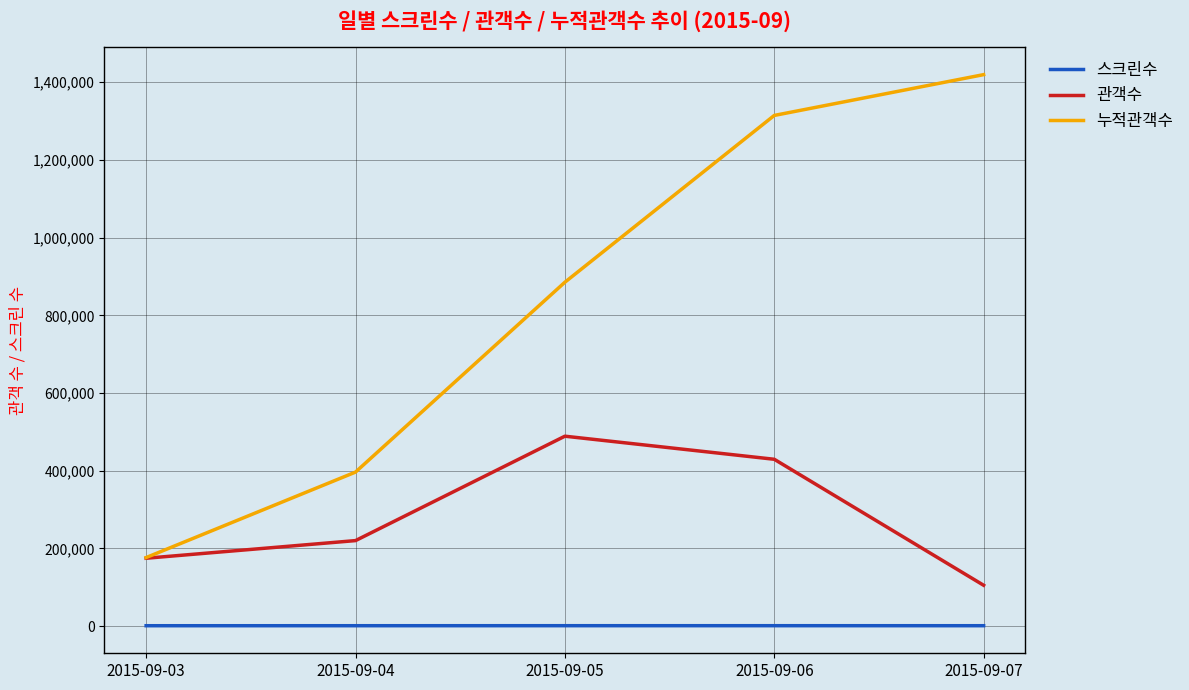

What is the difference between the second highest and minimum values in the 스크린수 series?

76